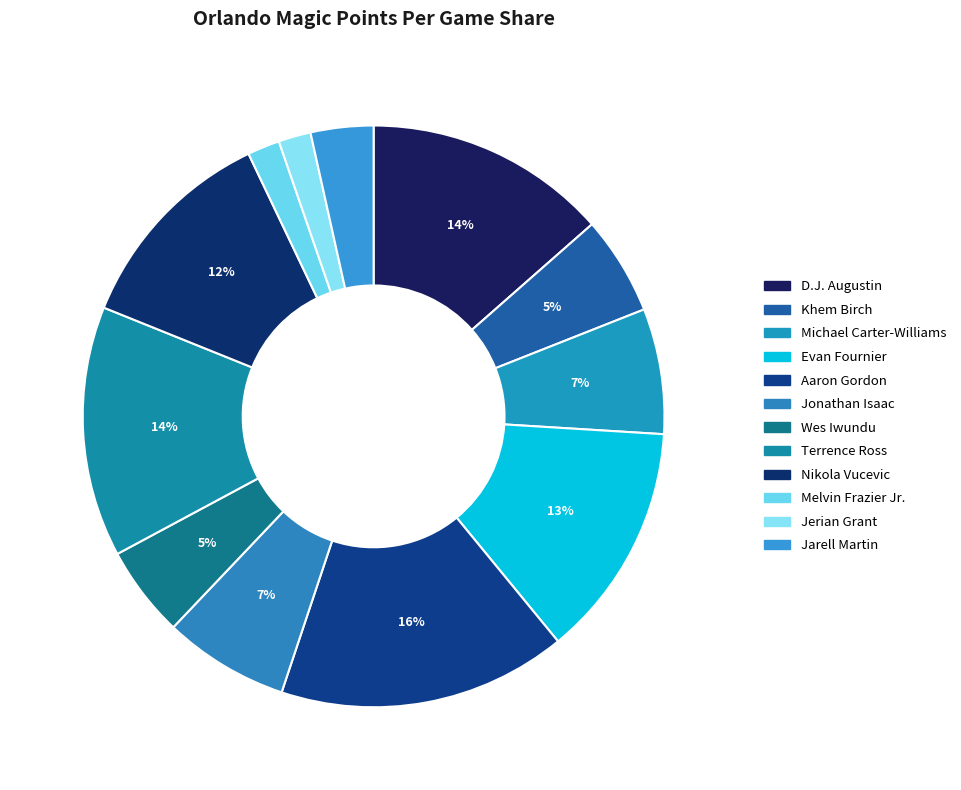

To the nearest percent, what is the combined percentage of Khem Birch and Jerian Grant?

7%